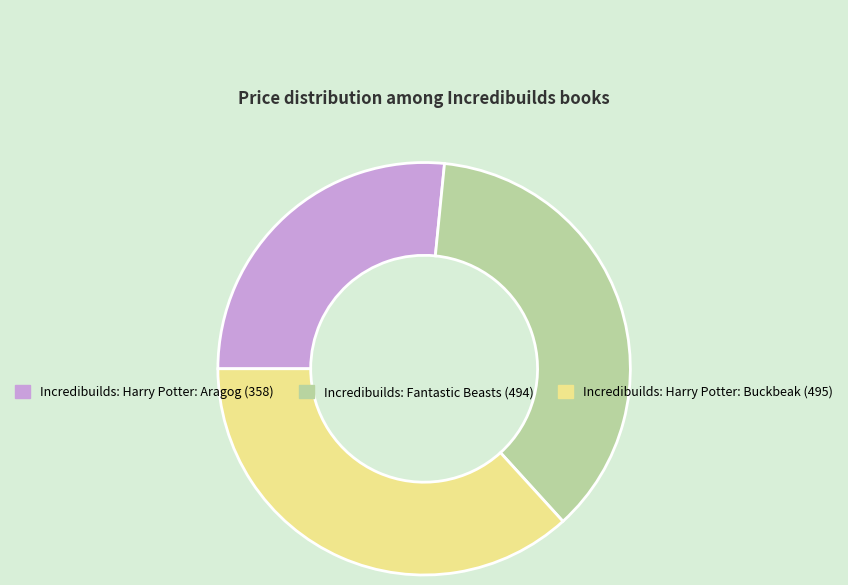

Between Incredibuilds: Fantastic Beasts and Incredibuilds: Harry Potter: Aragog, which is larger?

Incredibuilds: Fantastic Beasts